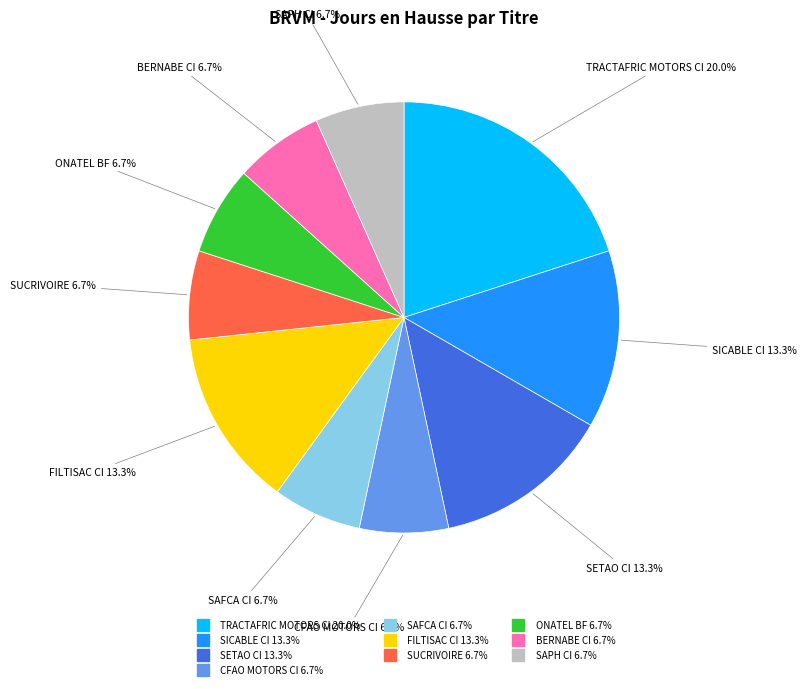

What percentage do SAPH CI and SICABLE CI together represent?

20.0%